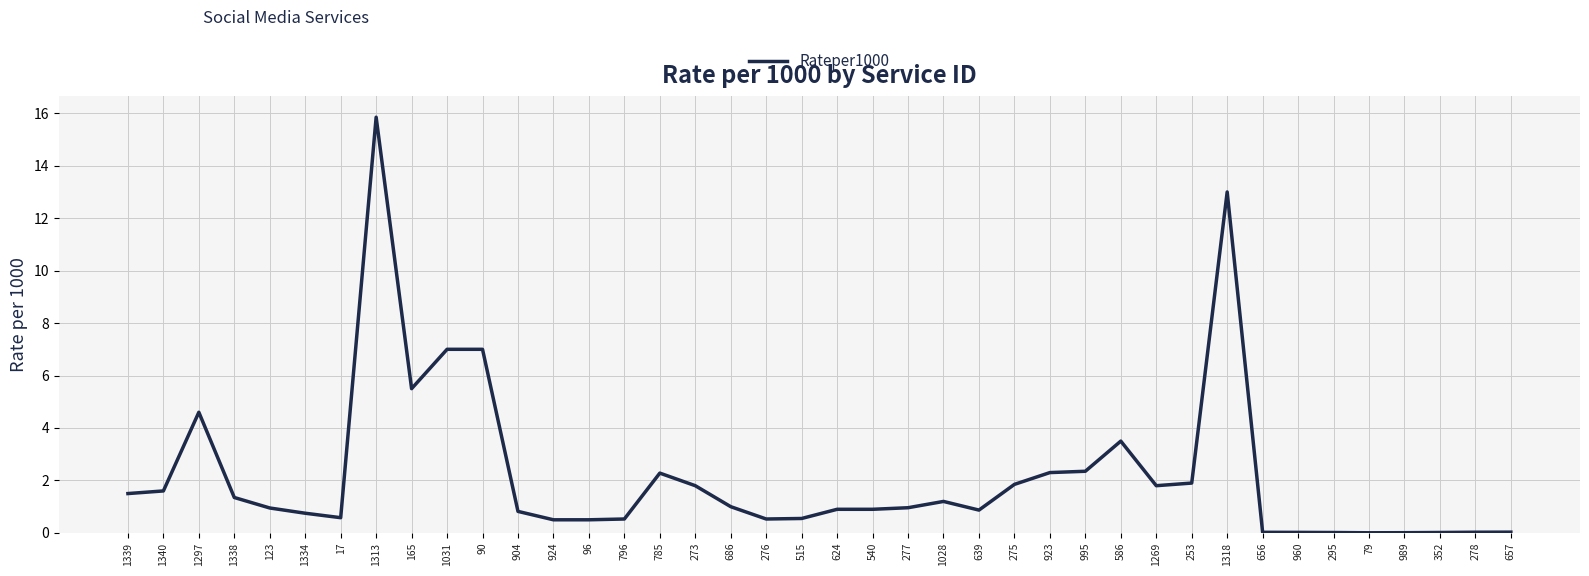

Count the number of categories in the chart.

40